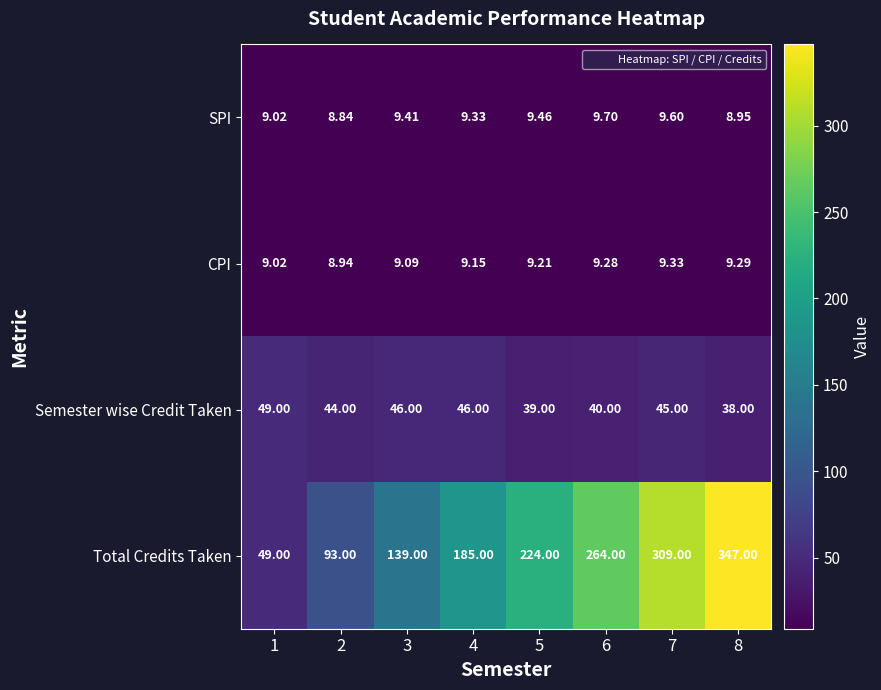

What is the total value across all series at 3?

203.5